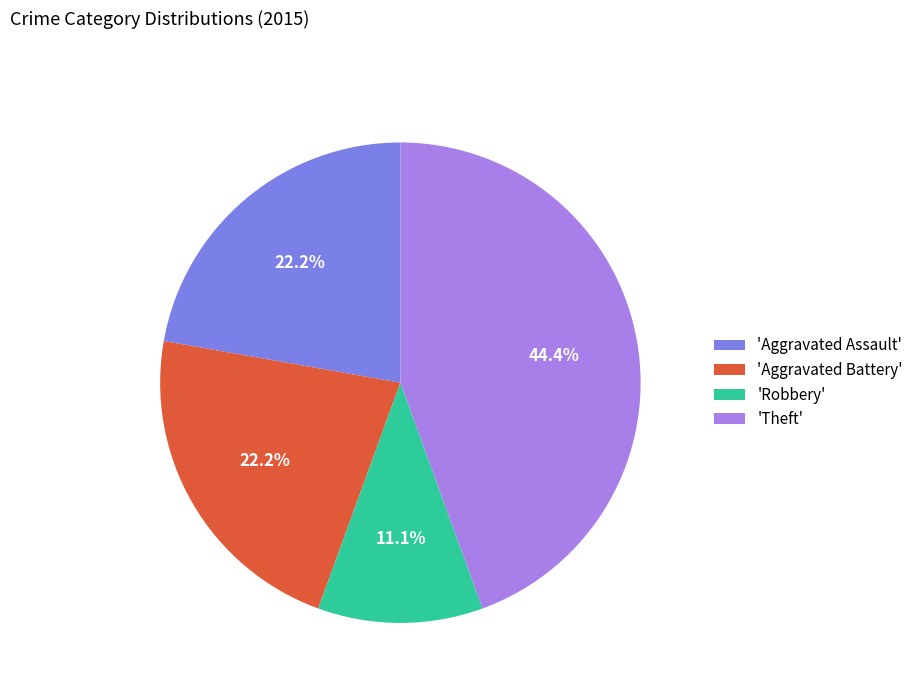

What percentage is NOT represented by 'Aggravated Assault'?

77.8%